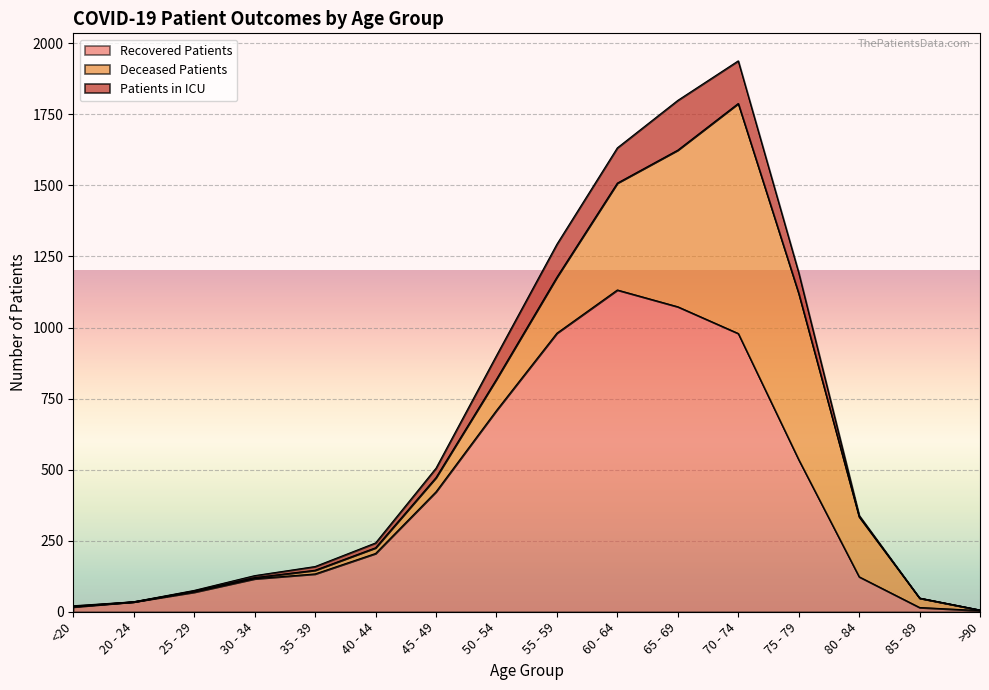

At which category is the sum across all series the highest?

70 - 74